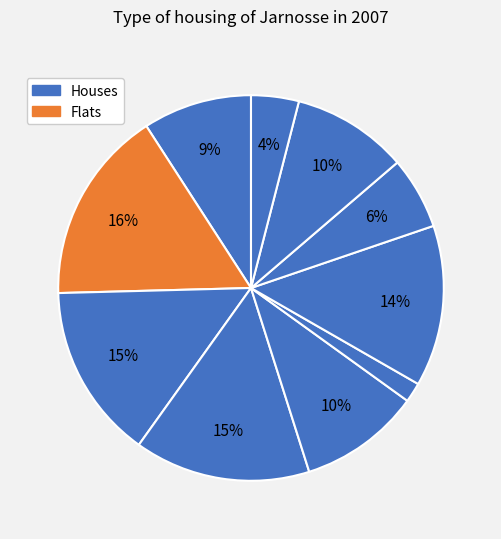

Count the number of slices in the pie.

10